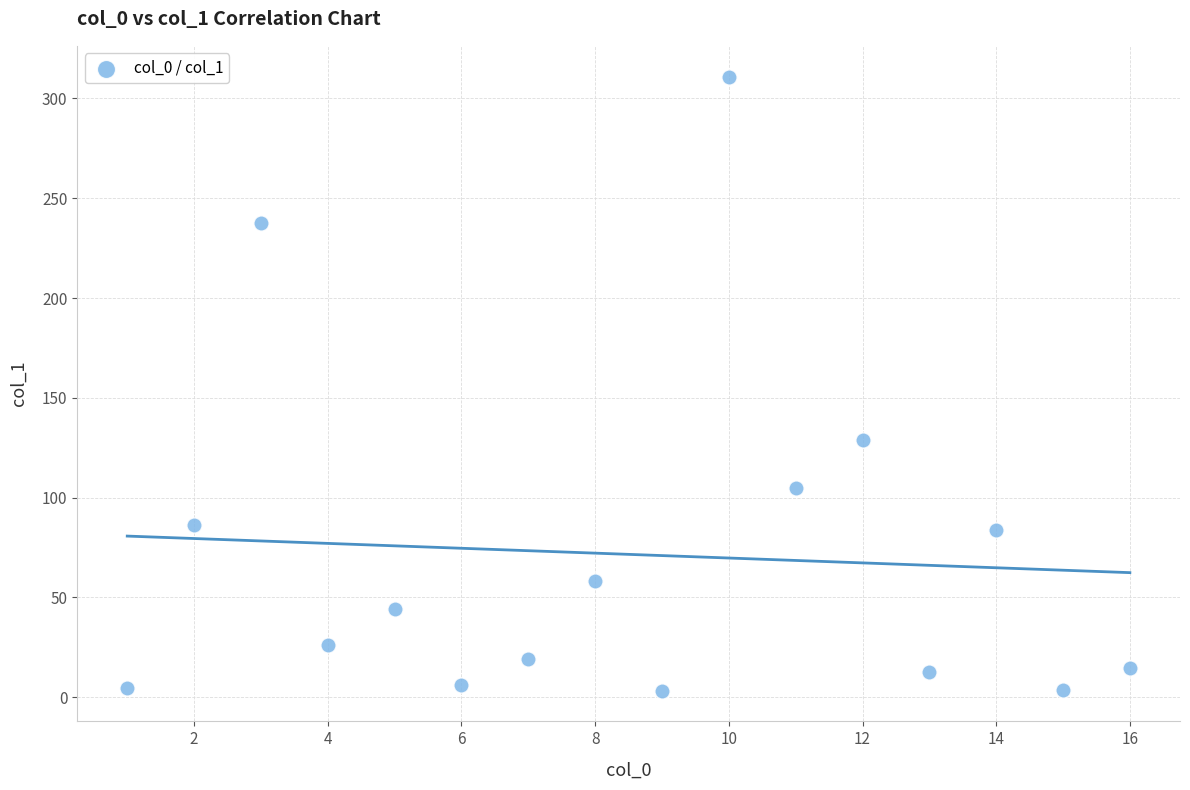

What Y value in the scatter plot is closest to 157?

129.1